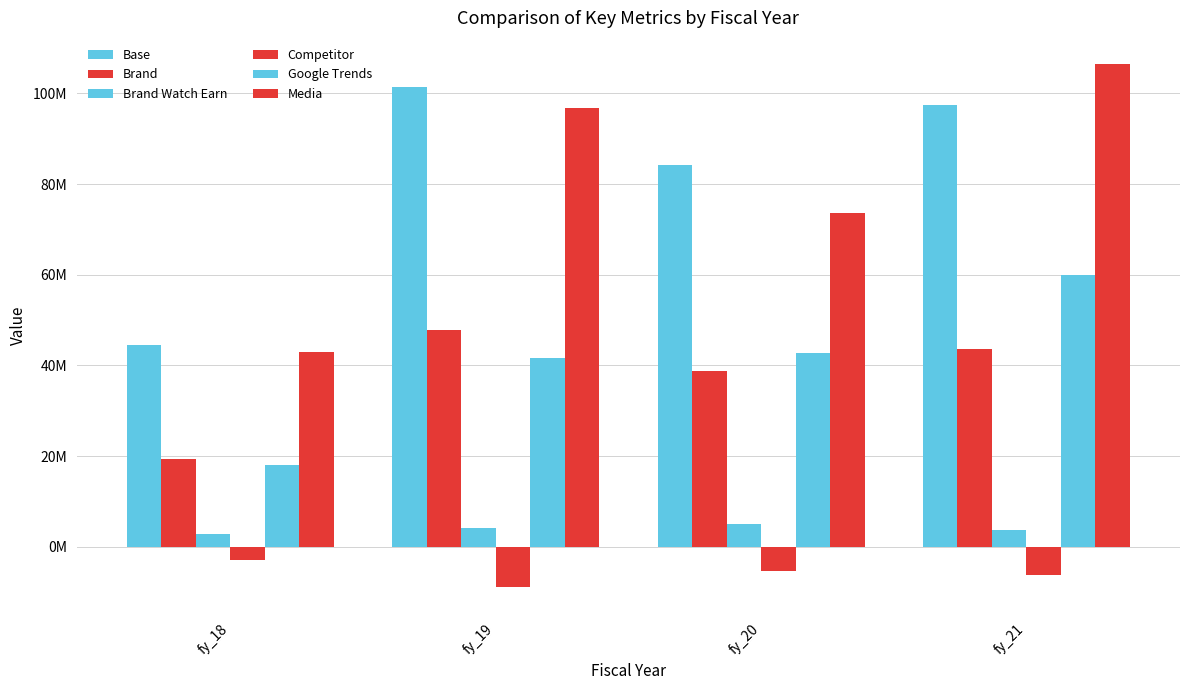

Is it true that Media equals 178366226 at fy_21?

False